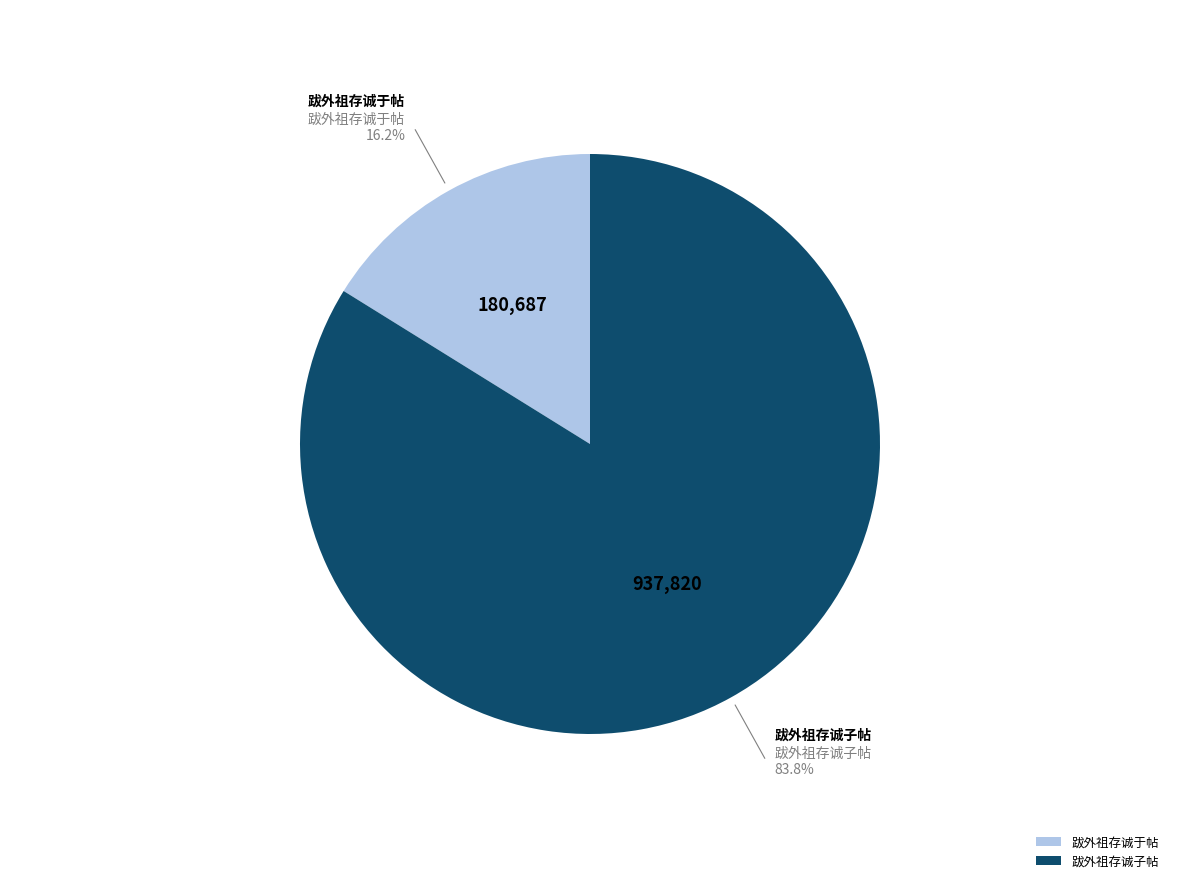

How many slices are in this pie chart?

2